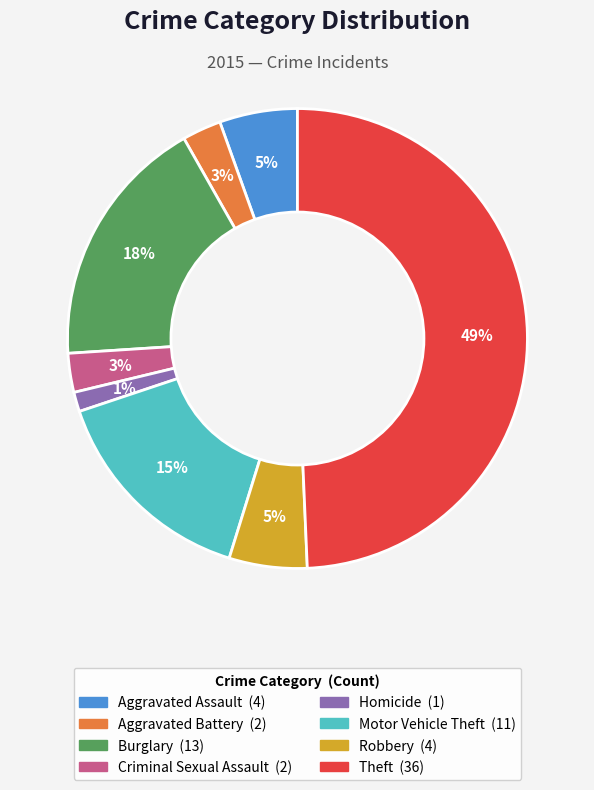

True or false: Motor Vehicle Theft accounts for 15% of the total.

True